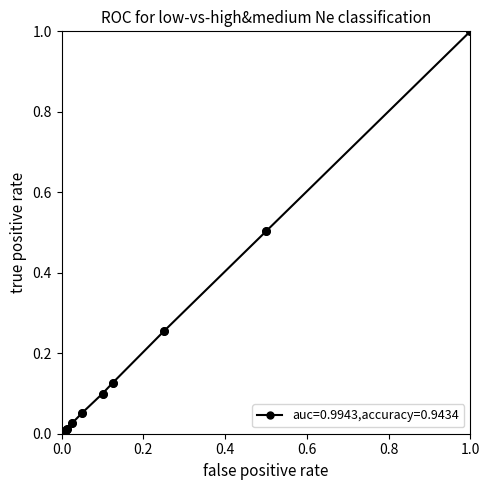

What is the greatest value displayed?

1.0